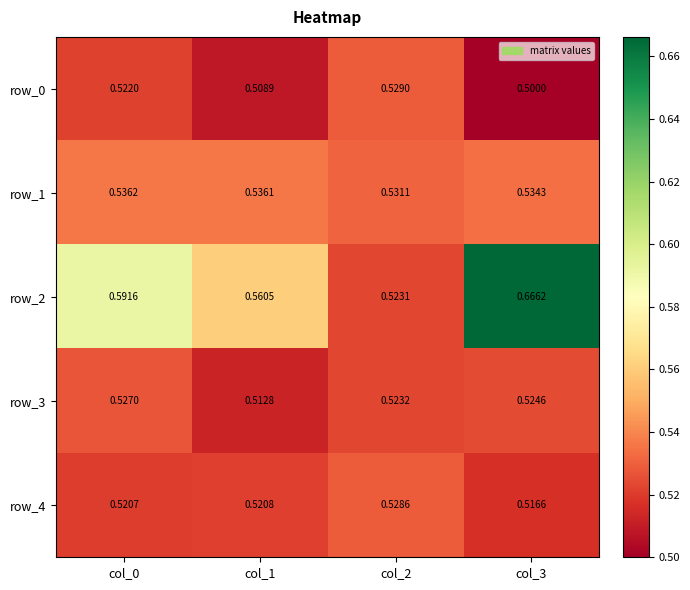

At which label is row_2 closest to 0?

col_2